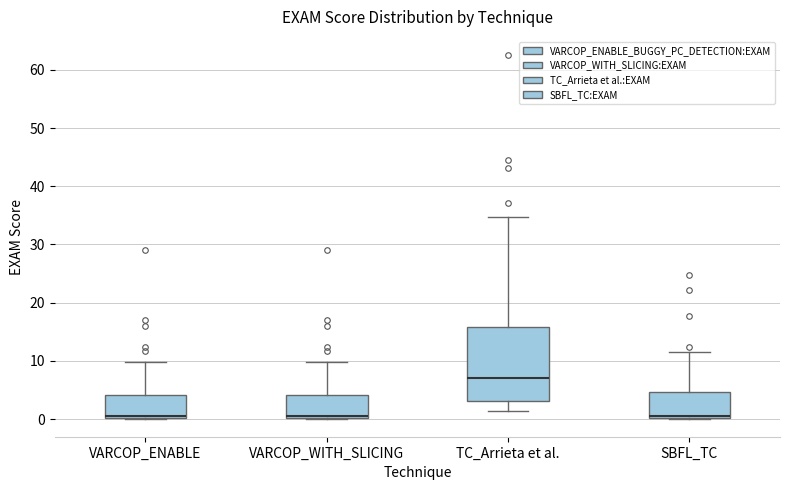

Which box is the tallest, from its lower edge to its upper edge?

TC_Arrieta et al.